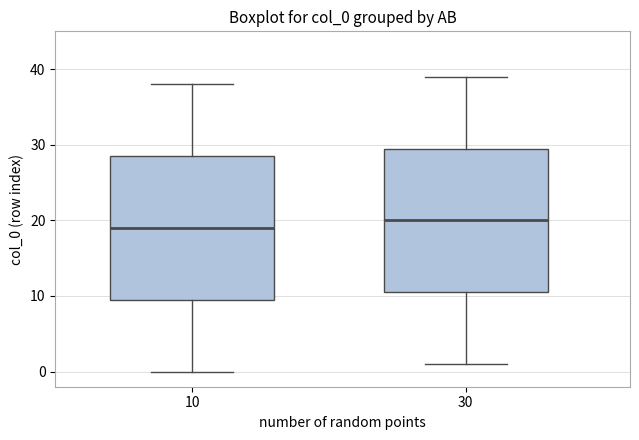

Reading left to right, transcribe this box plot: for each box, give where its median line is, the range the box spans, and where its two whiskers end, as read against the y-axis. The values are not printed on the chart, so give them approximately, as read against the axis.

10: median 19, box 10 to 29, whiskers 0 to 38
30: median 20, box 11 to 30, whiskers 1 to 39